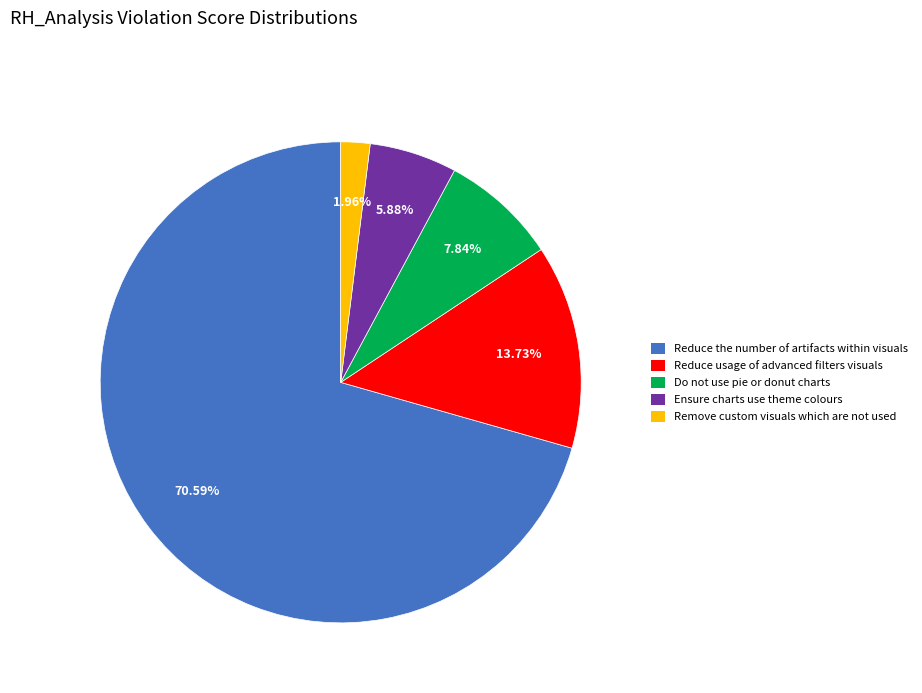

Which category accounts for the majority?

Reduce the number of artifacts within visuals